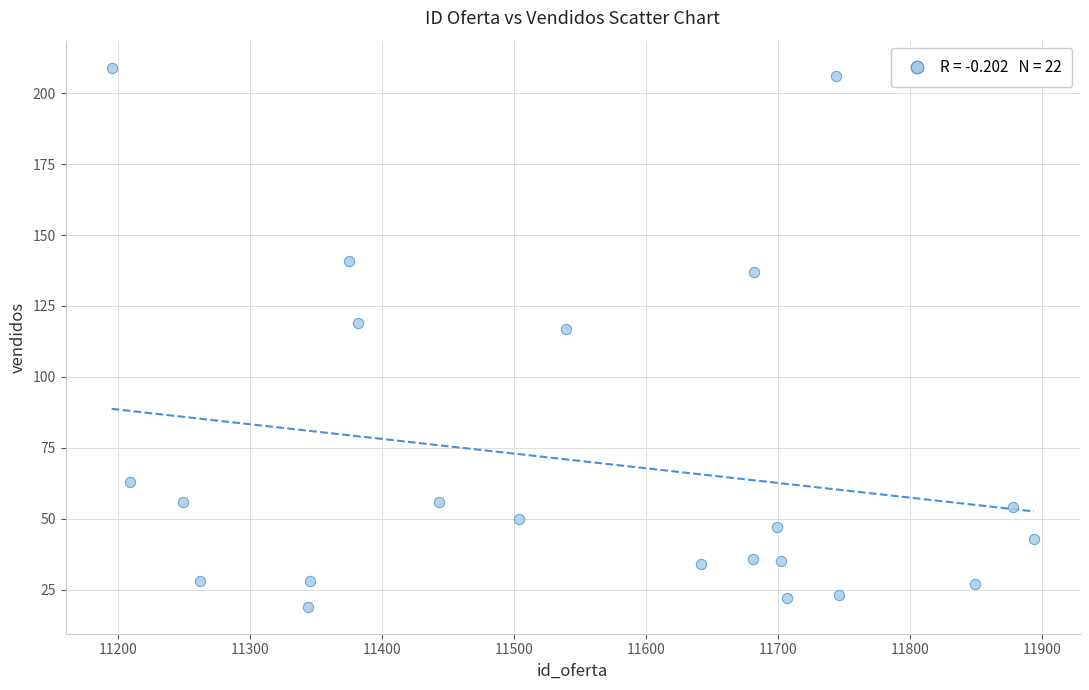

What is the range of Y values (max minus min)?

190